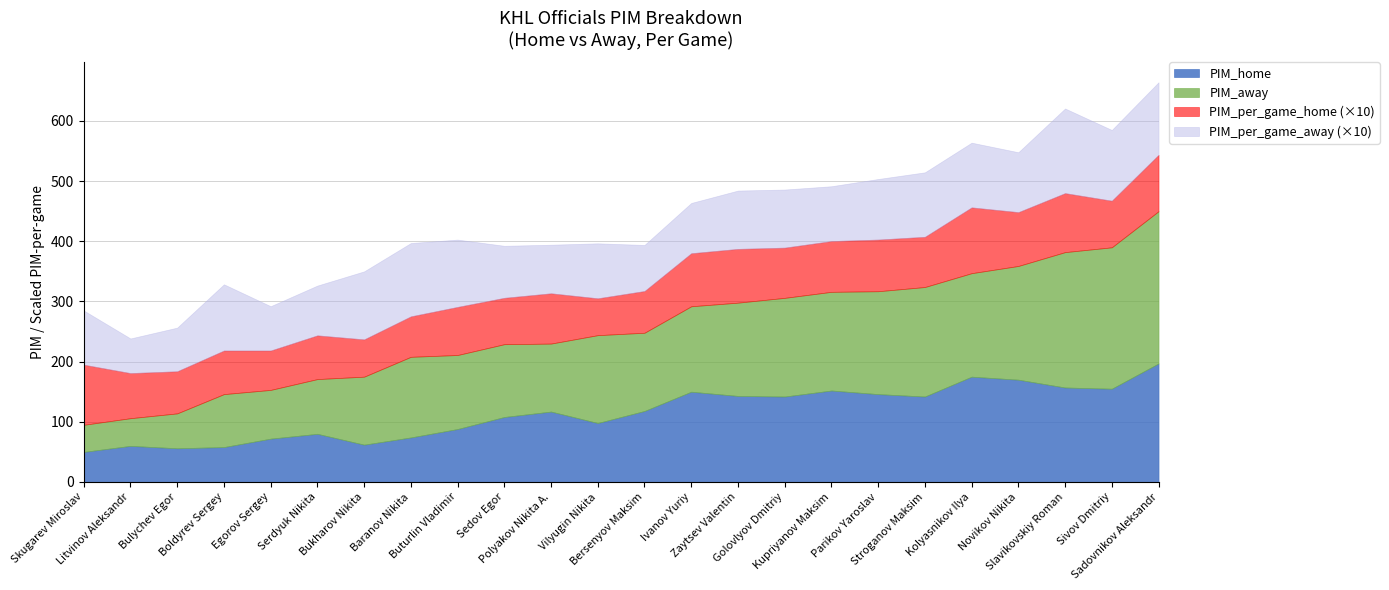

At Egorov Sergey, list the series in order from largest to smallest.

PIM_away, PIM_home, PIM_per_game_away, PIM_per_game_home